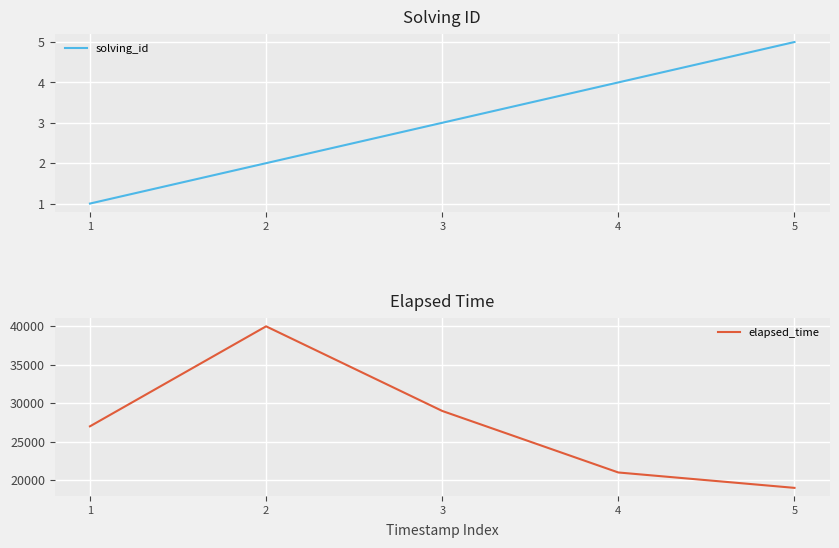

What is the difference between the elapsed_time values at 4 and 5?

2000